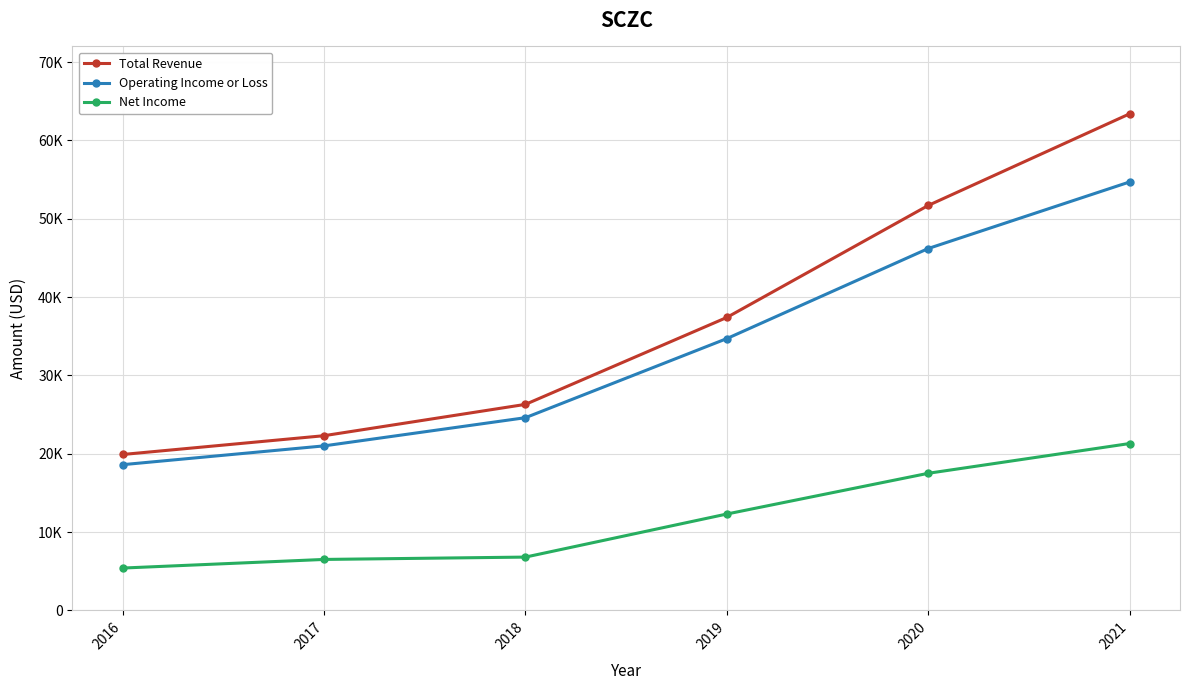

What value does the Total Revenue series have at 2017, to the nearest 100?

22300